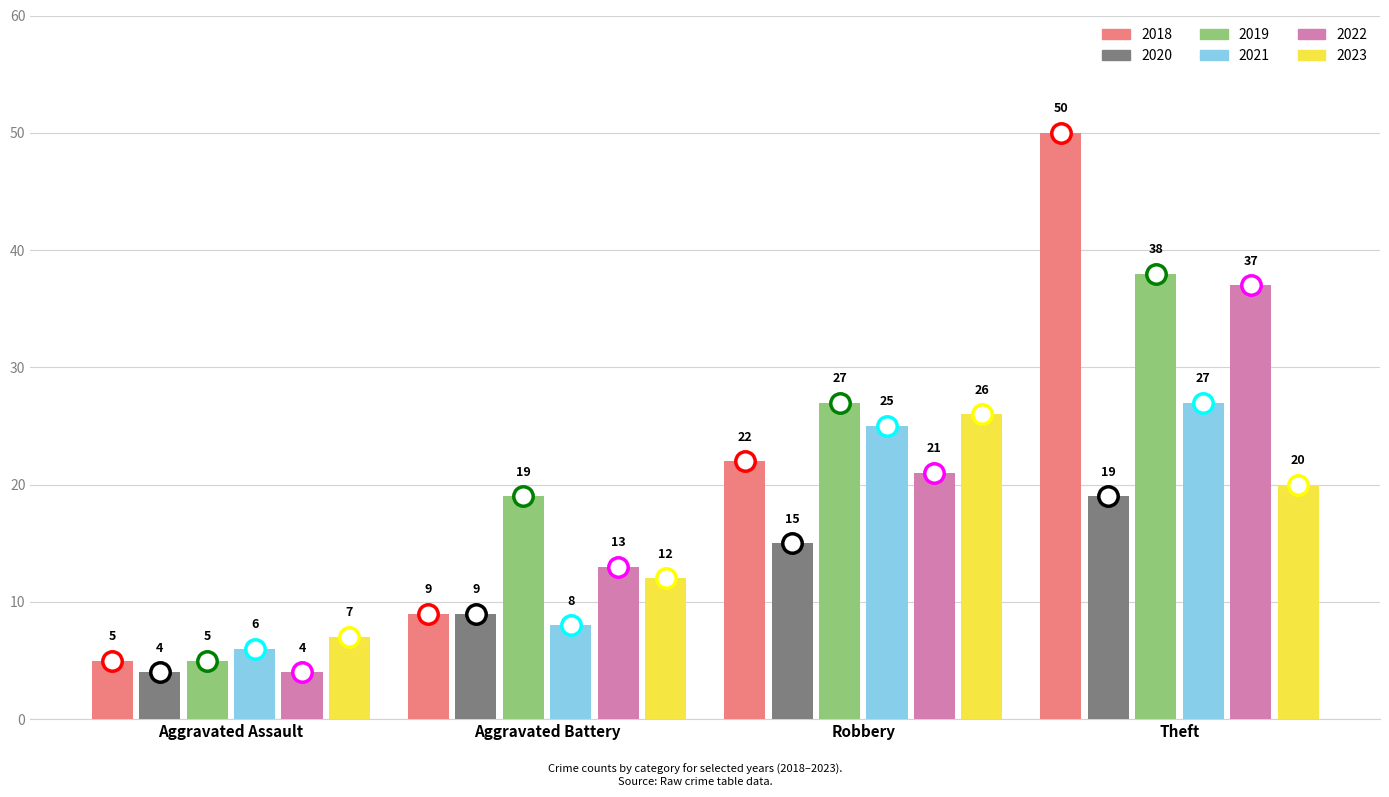

How many data points in 2020 are less than 15?

2